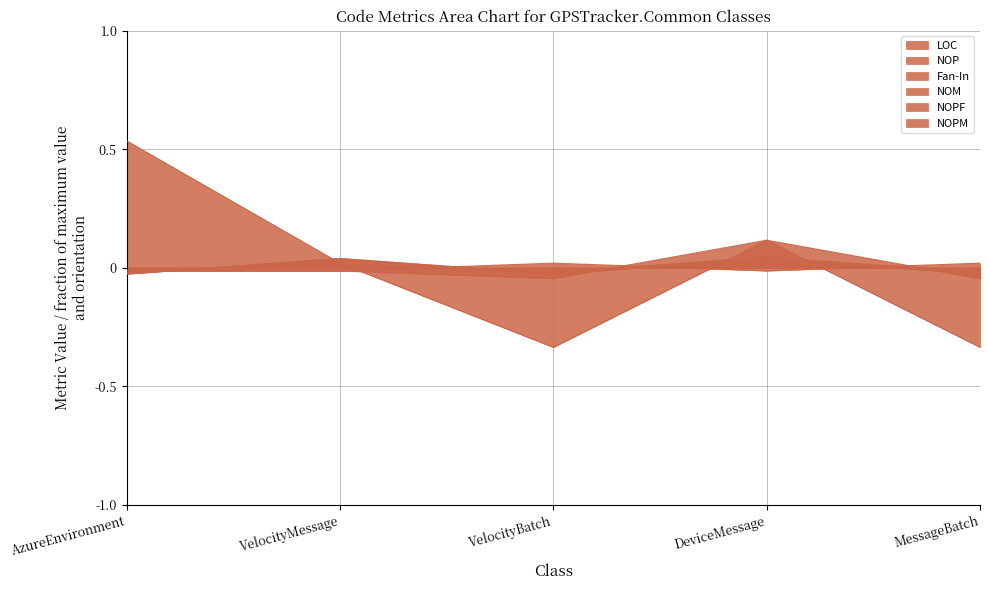

List the labels in order of NOPF value, largest first.

VelocityBatch, MessageBatch, AzureEnvironment, VelocityMessage, DeviceMessage